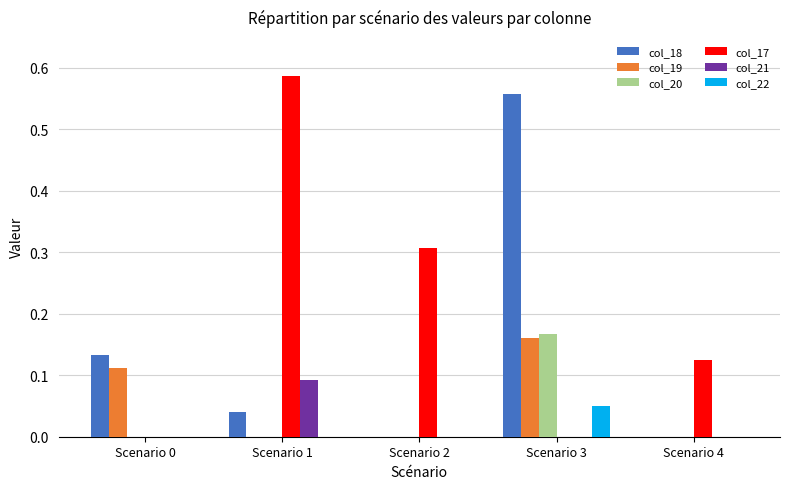

The col_21 series shows -0.1 at Scenario 2. True or false?

False